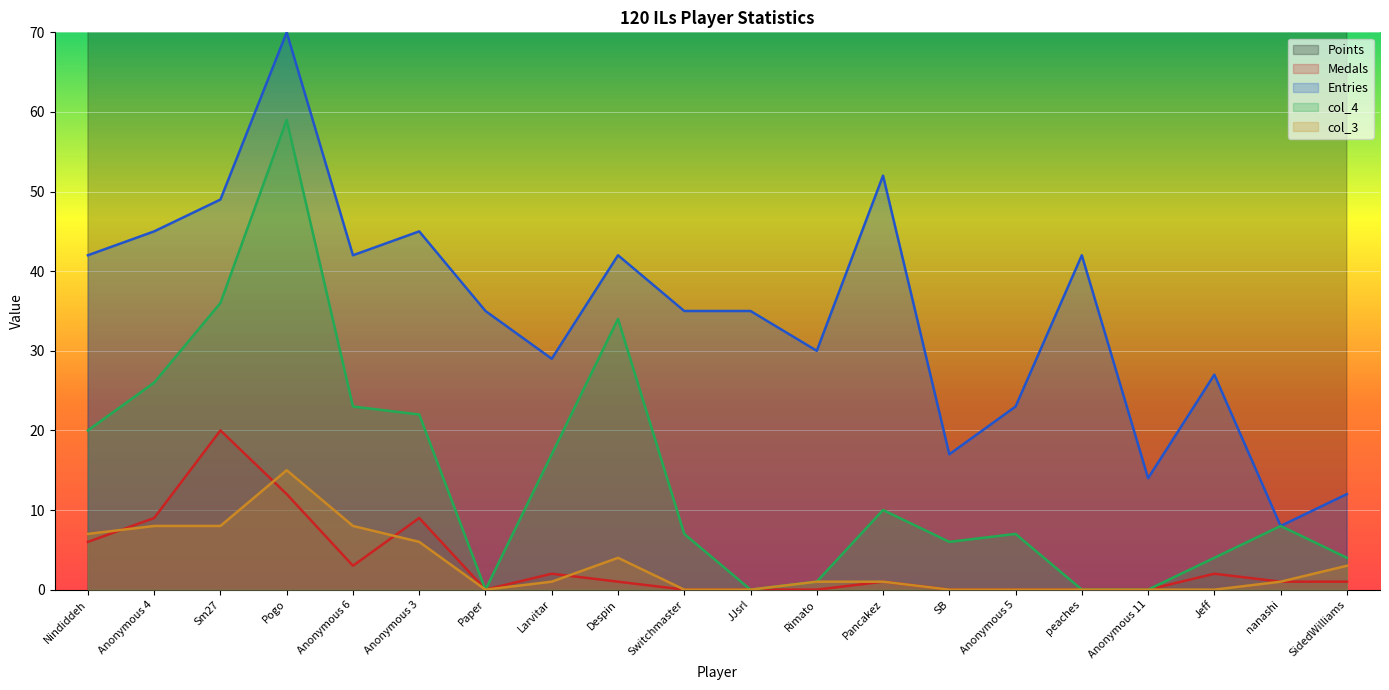

How many lines are shown in the chart?

5